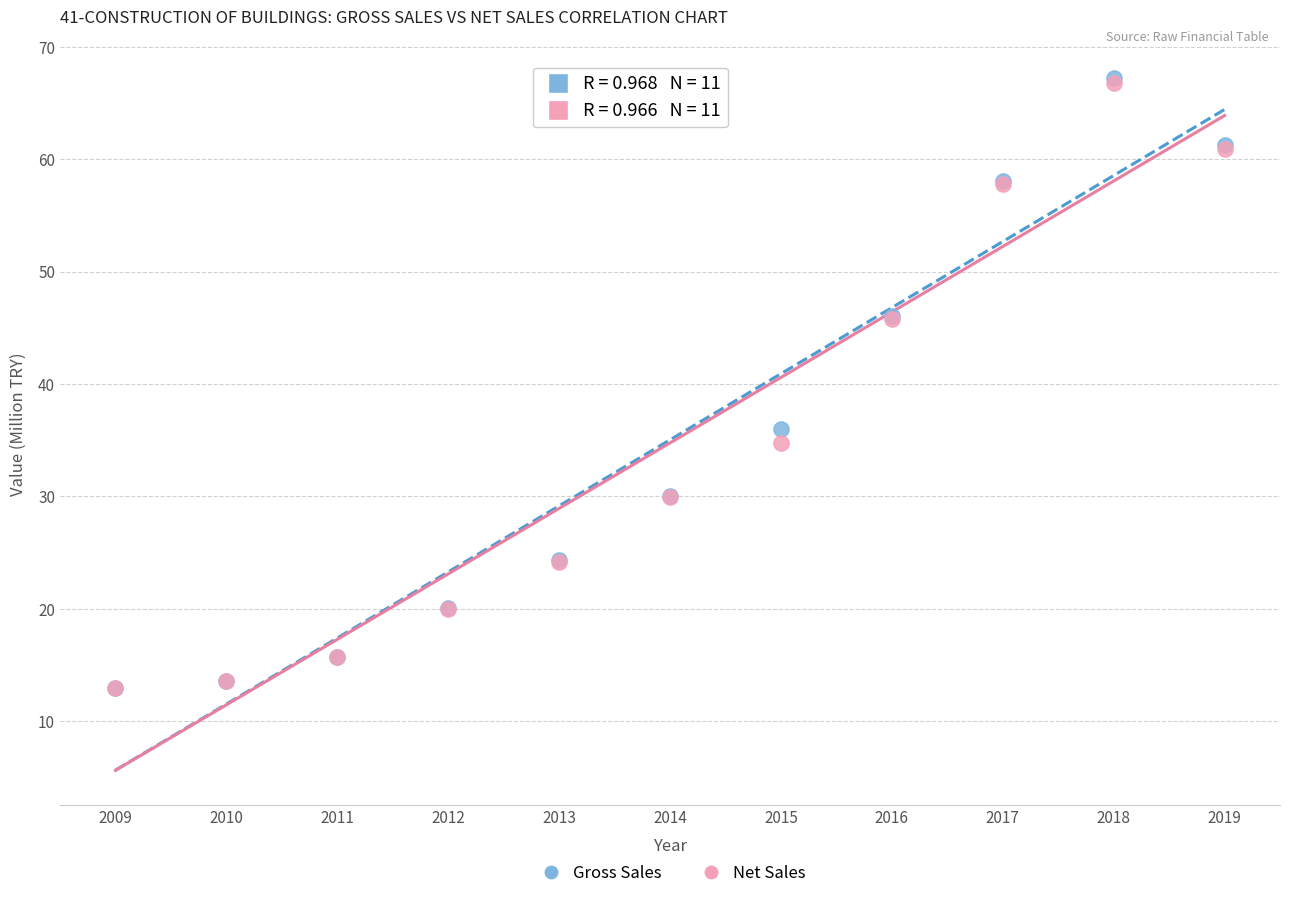

Across all series, what Y value is closest to 40?

36.0